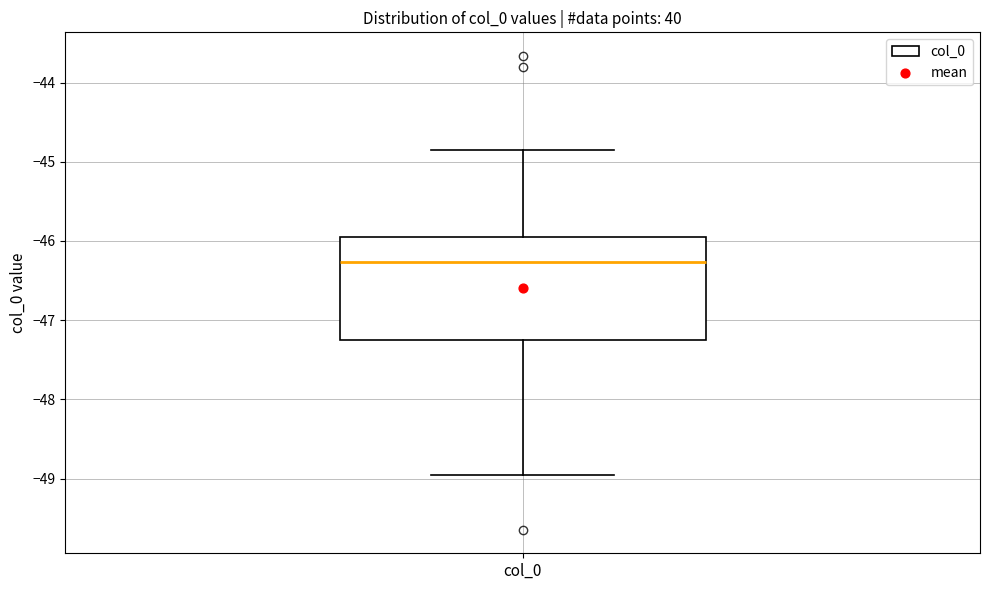

Read this box plot against the y-axis: the position of the median line, the range covered by the box, and the ends of both whiskers. The values are not printed on the chart, so give them approximately, as read against the axis.

median -46.3, box -47.2 to -46.0, whiskers -49.0 to -44.9